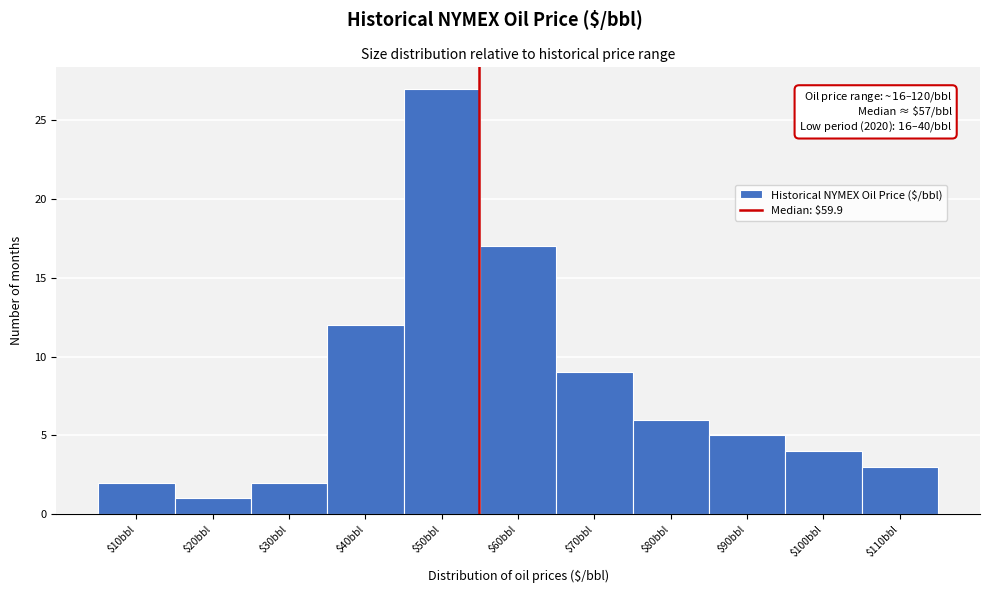

Reading left to right, transcribe all the data shown in this chart.

2	1	2	12	27	17	9	6	5	4	3